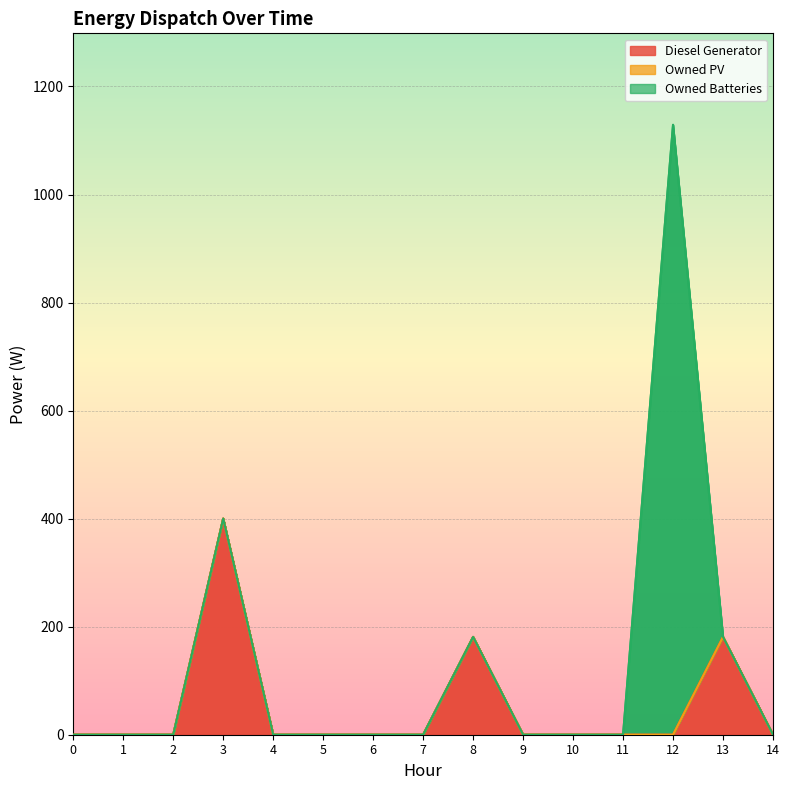

How many interior local peaks does the Owned Batteries series have?

1